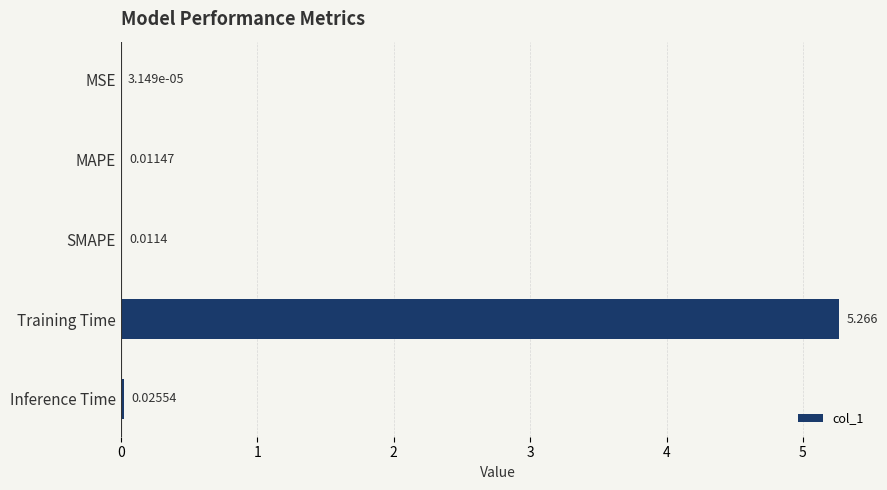

Between Inference Time and MSE, which is larger?

Inference Time